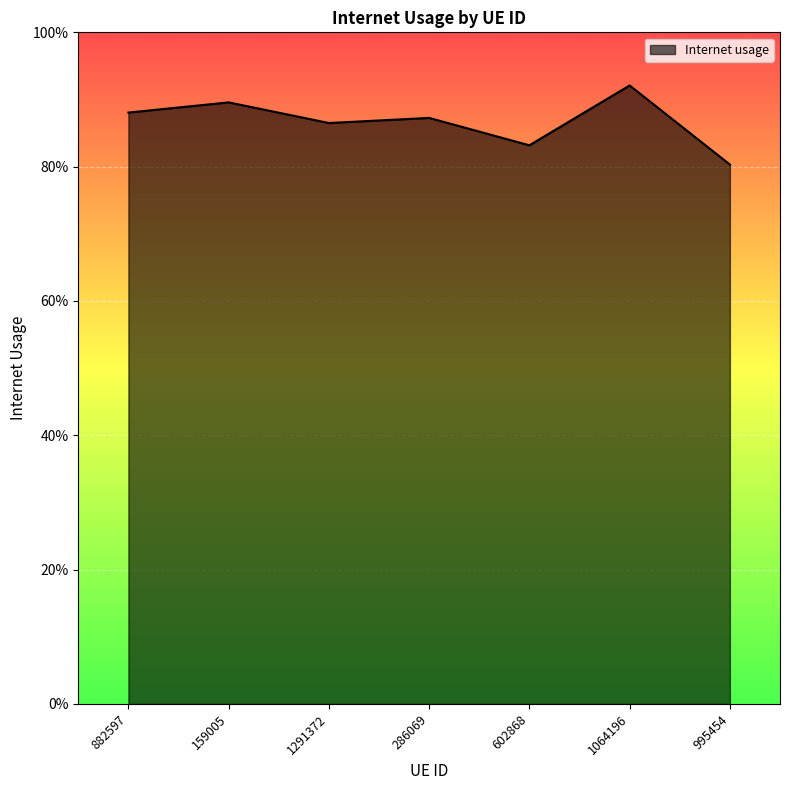

Is this an area chart (filled region under the line)?

Yes